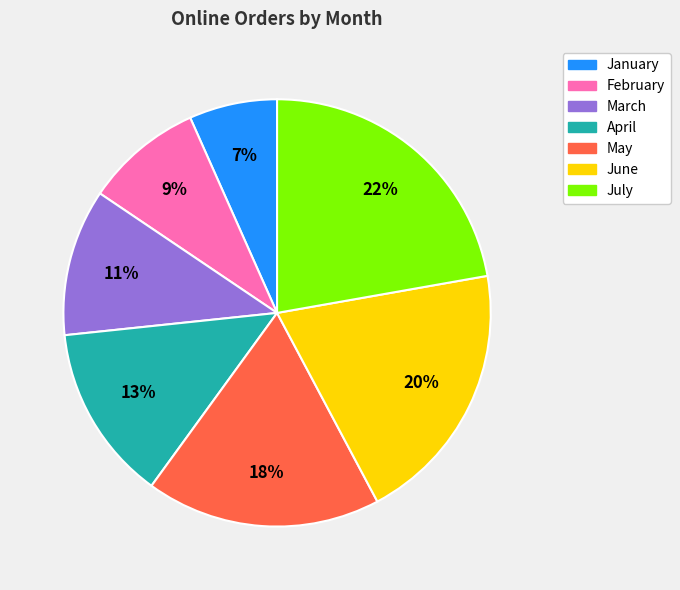

Count the number of slices in the pie.

7